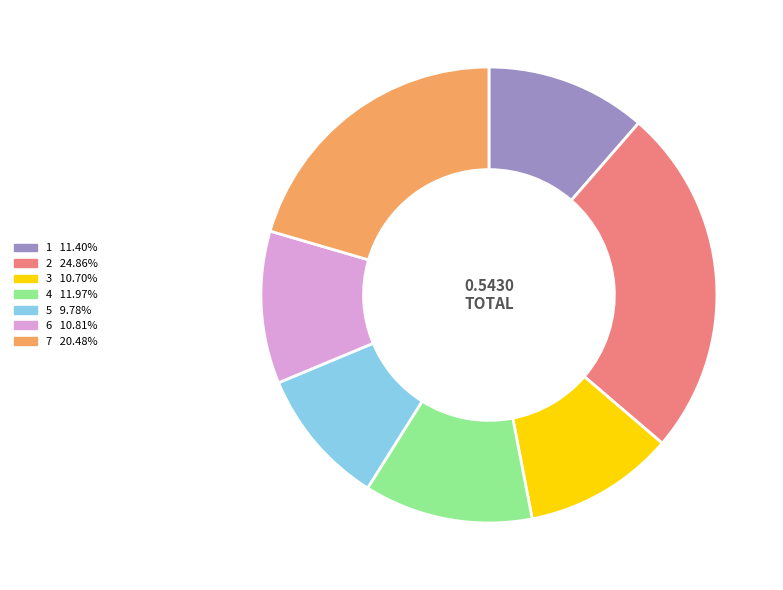

How many segments does this pie chart have?

7